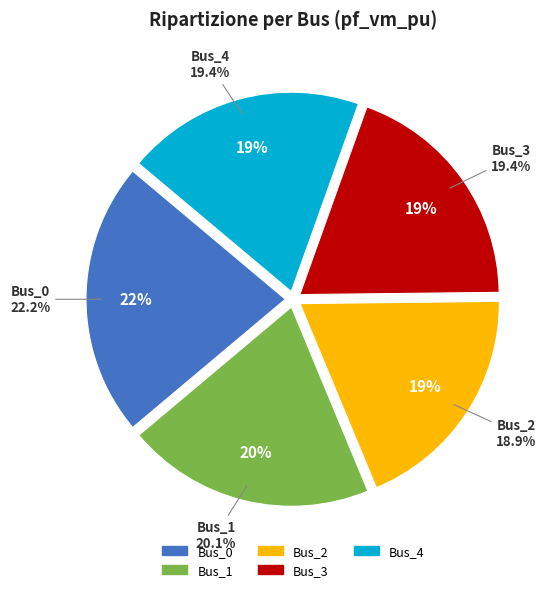

How much of the chart is everything except Bus_3?

80.6%